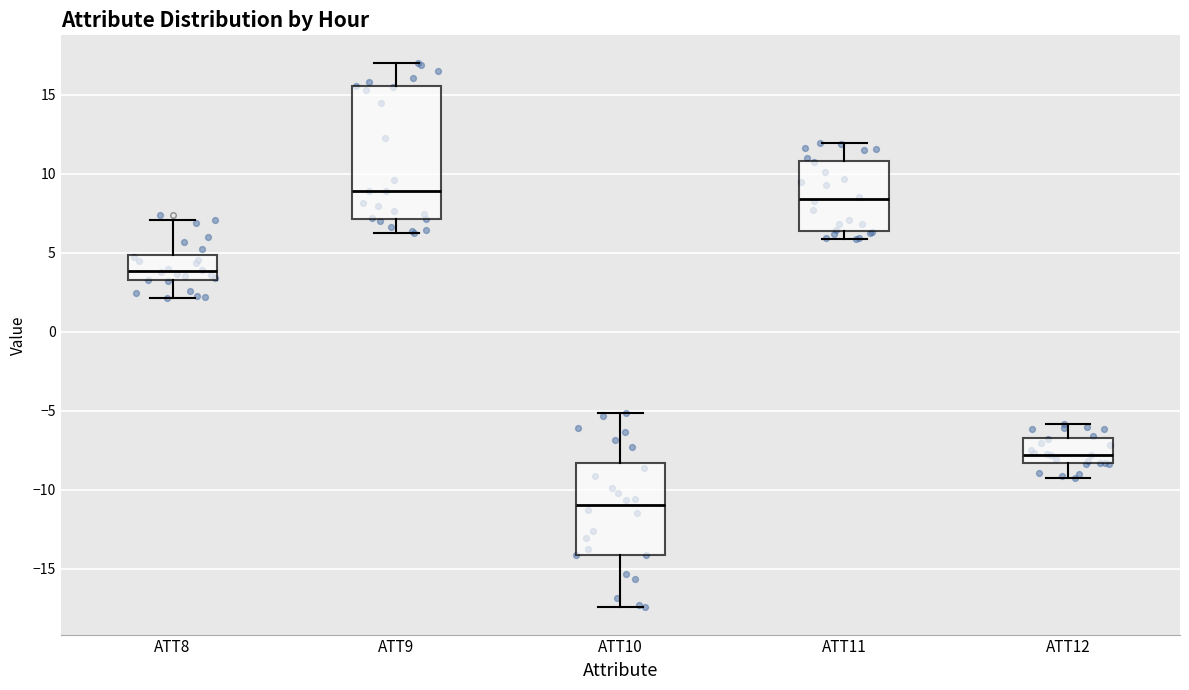

Comparing the boxes themselves (not the whiskers), which one is the tallest?

ATT9